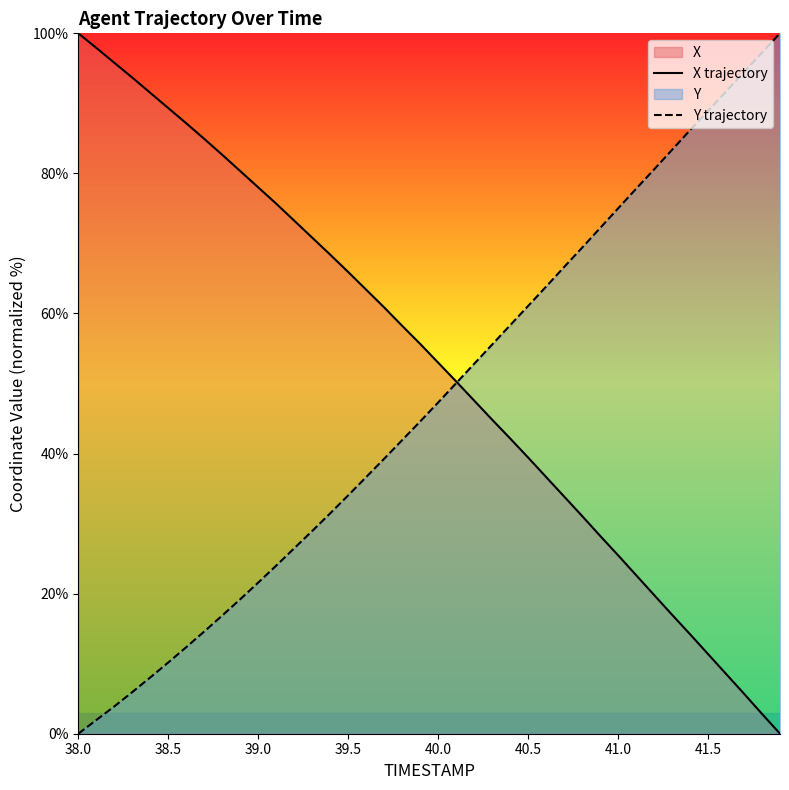

How many intersections are there between X trajectory and Y trajectory?

1